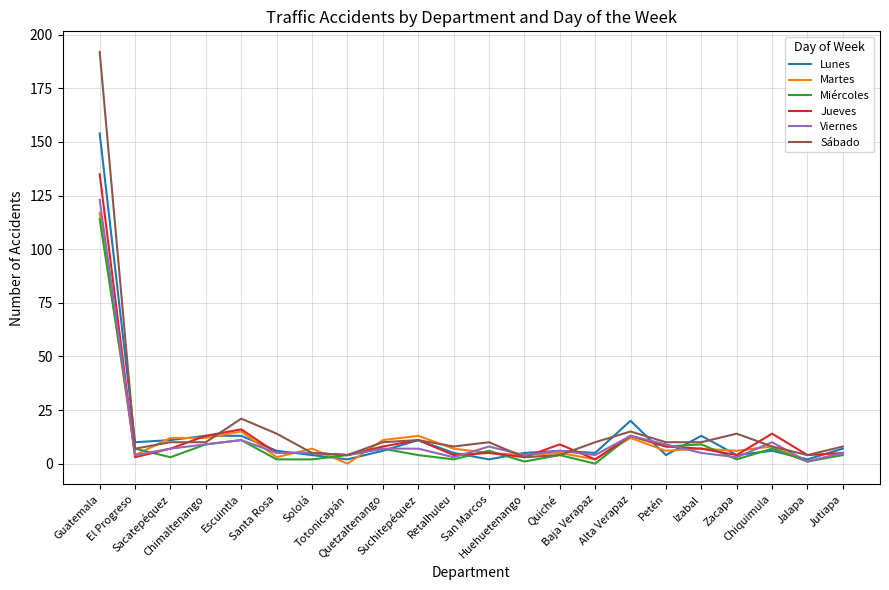

Which series has the widest spread of values?

Sábado